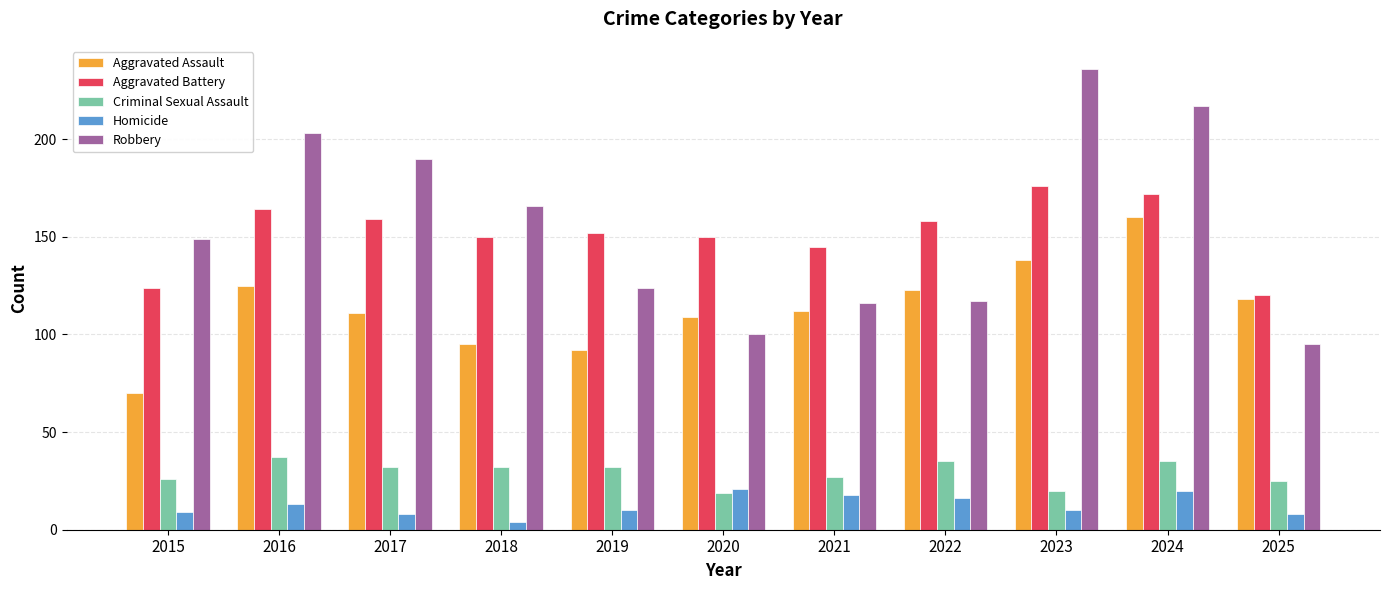

How many groups of bars are there?

11